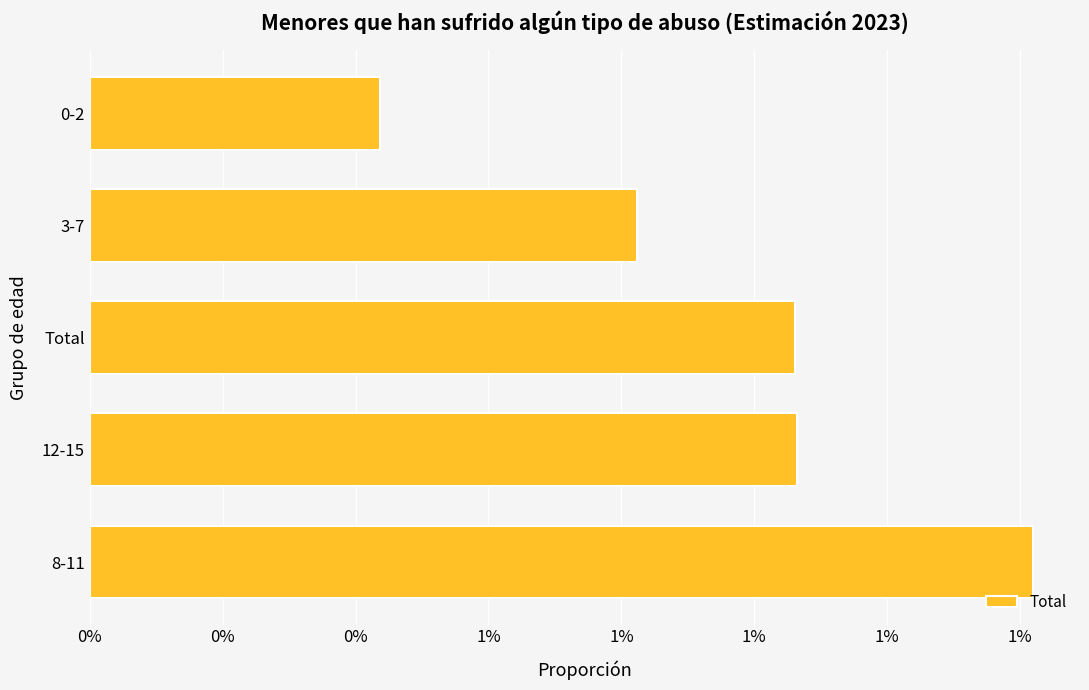

Does the chart contain any negative values?

No